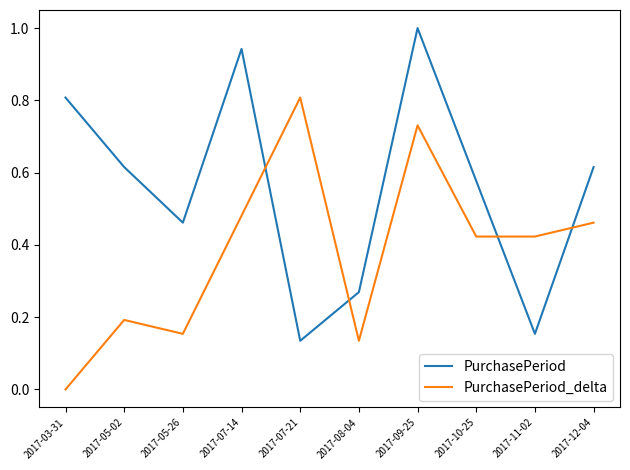

Which series has the largest total across all categories?

PurchasePeriod